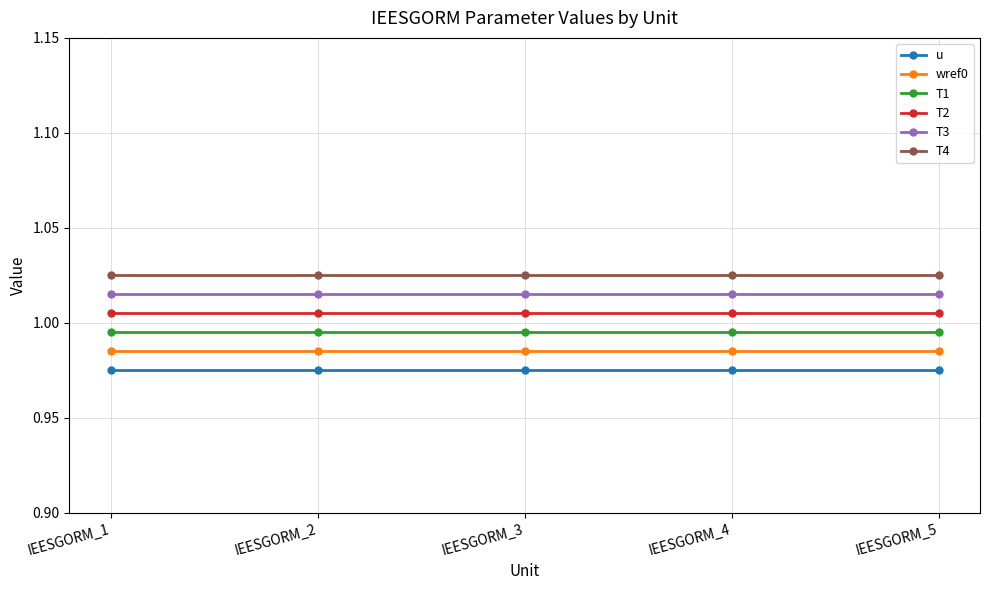

Which series has the largest total across all categories?

T4